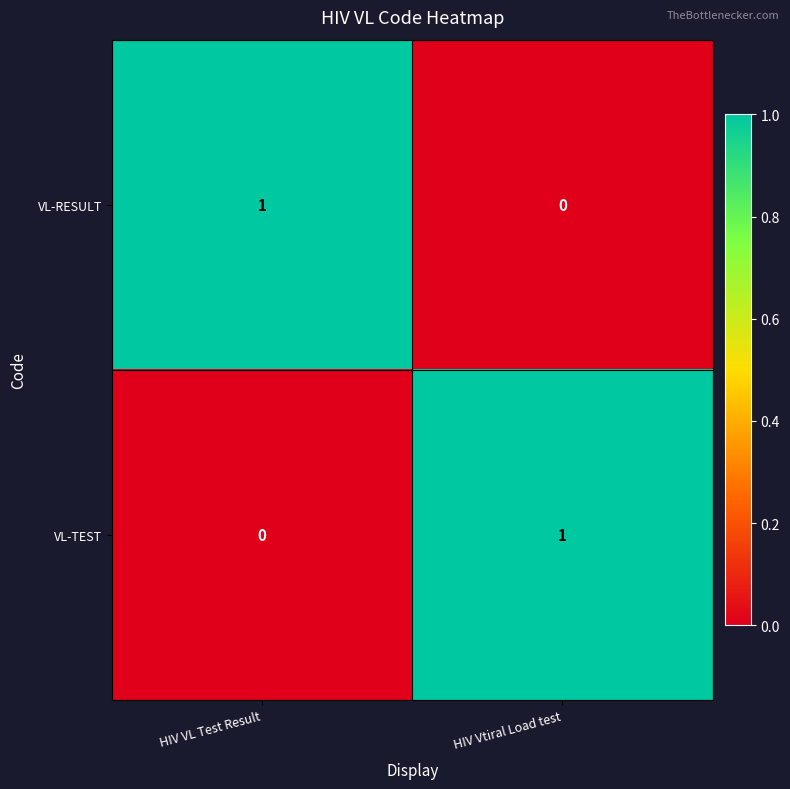

At HIV VL Test Result, list the series in order from largest to smallest.

VL-RESULT, VL-TEST